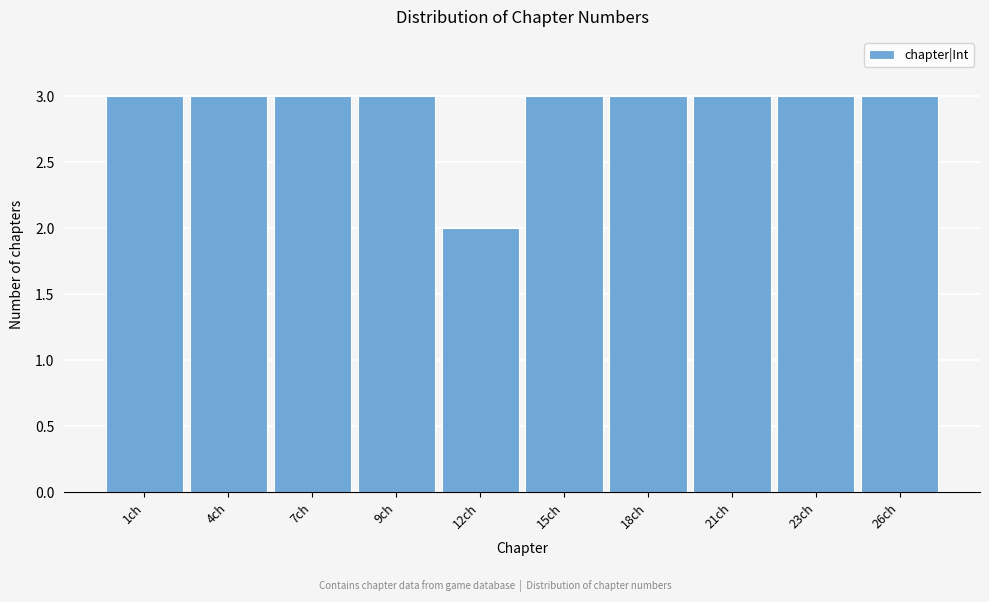

Reading right to left, extract all data points from this chart.

3	3	3	3	3	2	3	3	3	3